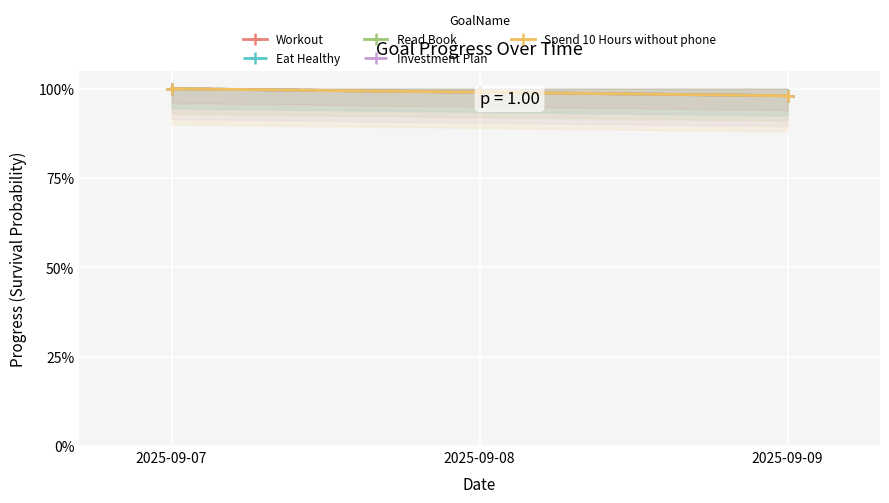

Read the Spend 10 Hours without phone value at 2025-09-08.

1.0